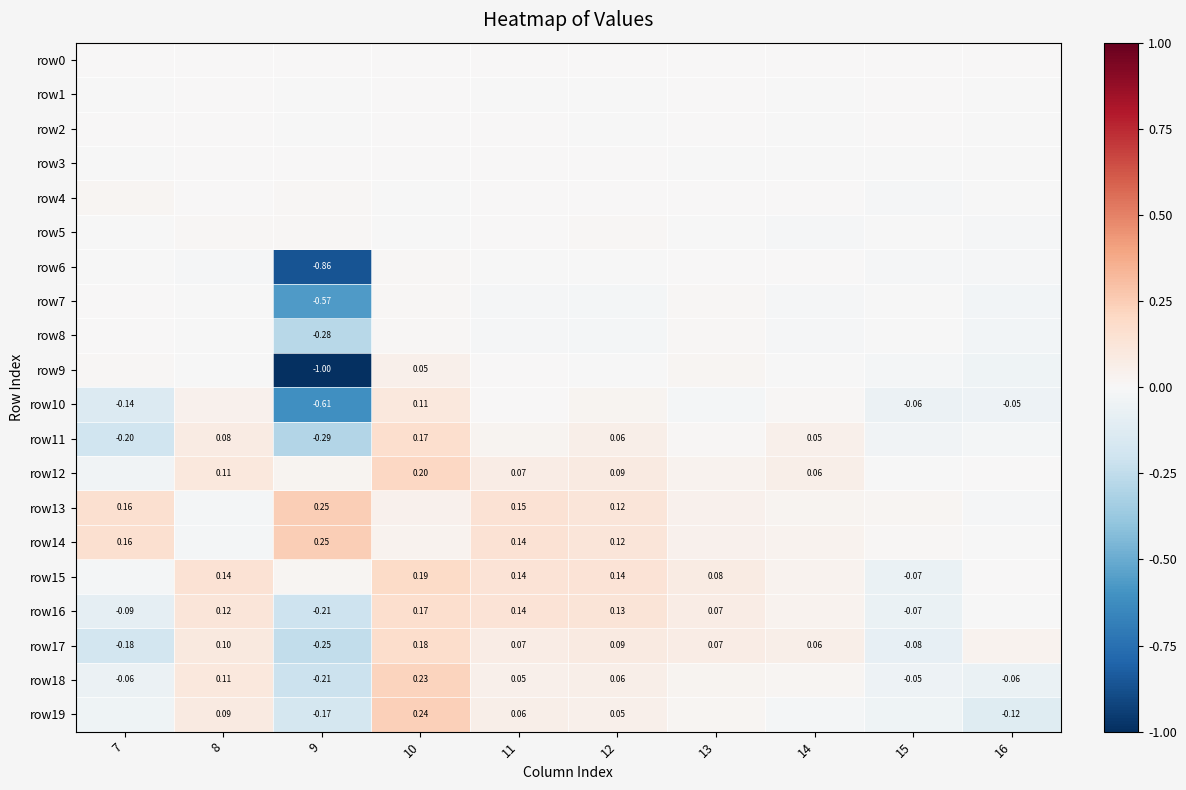

Rank the series at 15 from lowest to highest value.

row17, row16, row15, row10, row18, row19, row11, row9, row6, row4, row8, row7, row12, row5, row3, row0, row2, row1, row14, row13